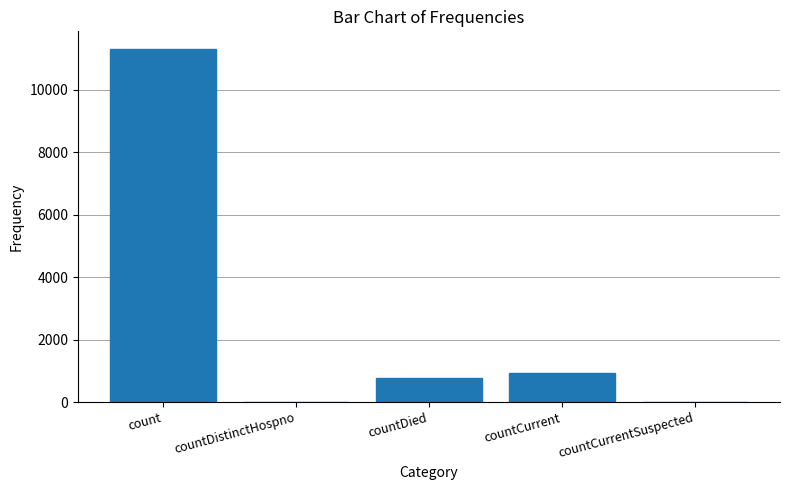

What is the change in value from countDistinctHospno to countDied?

+780